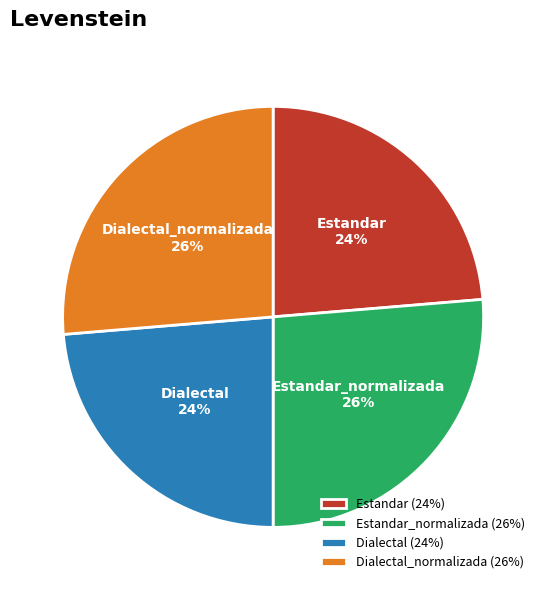

Approximately how many times larger is the value at Estandar_normalizada compared to Dialectal_normalizada?

1.0